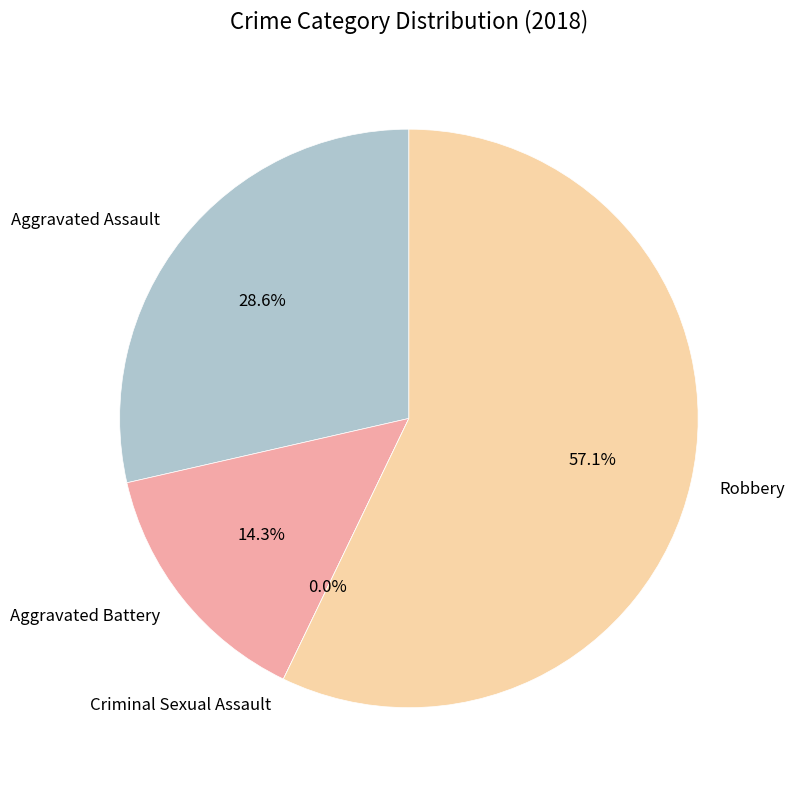

How many slices are in this pie chart?

4